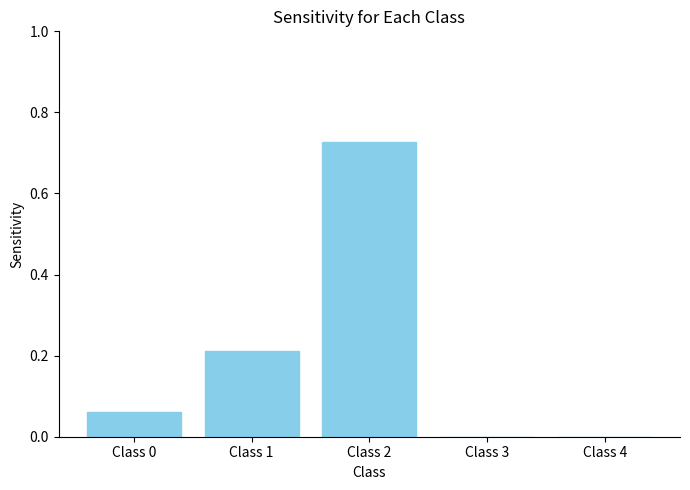

The value at Class 0 is 0.0. True or false?

False